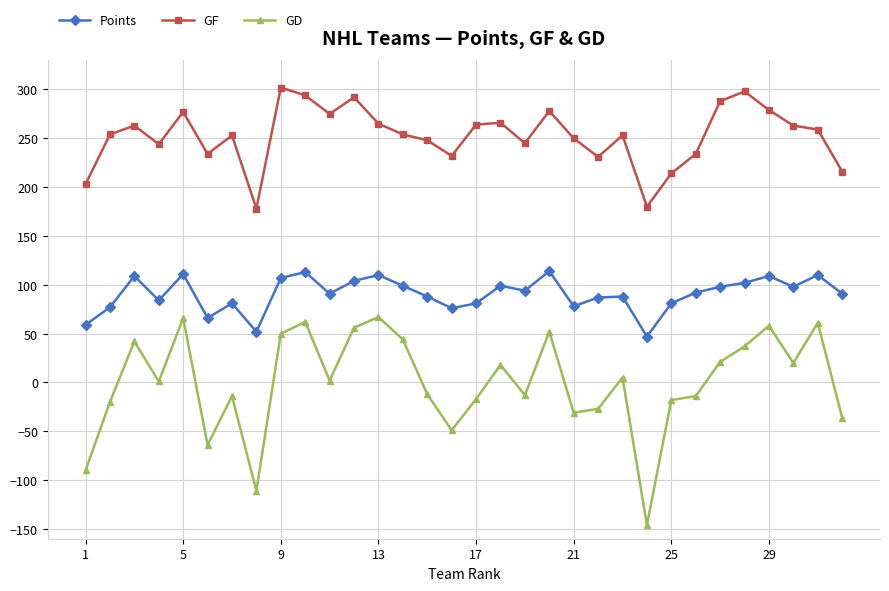

At how many categories does at least one series exceed 50?

32